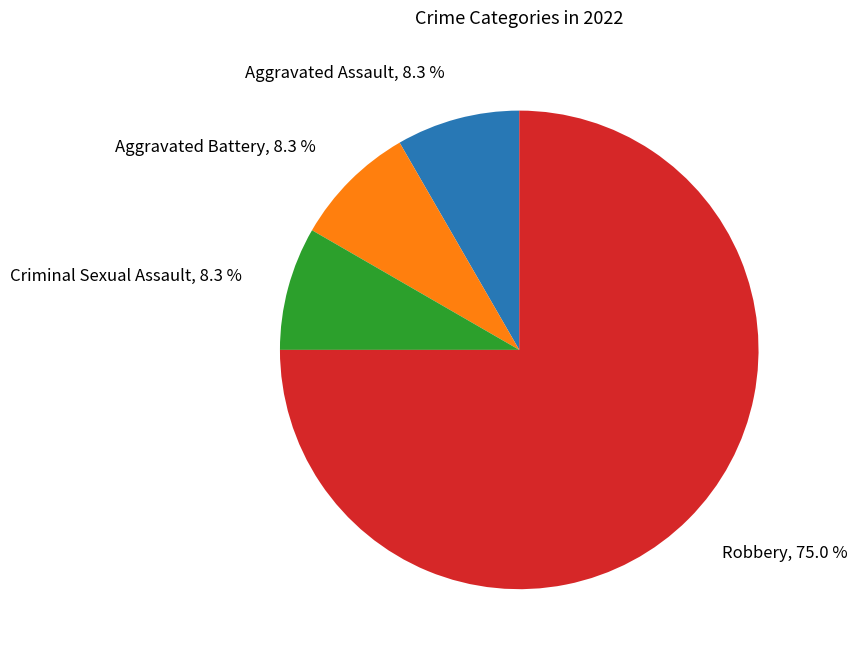

To the nearest percent, what percentage of the pie is Criminal Sexual Assault?

8%